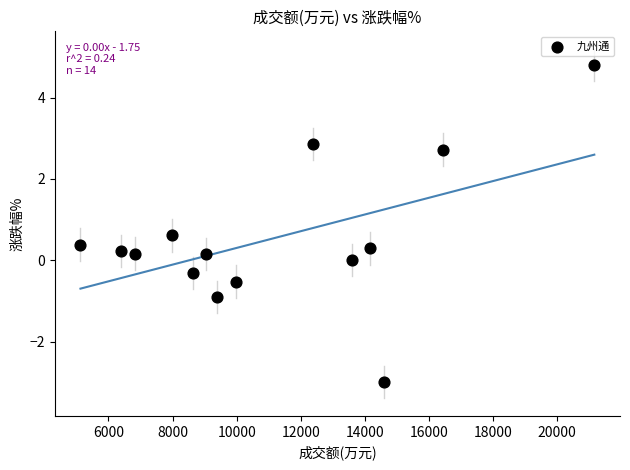

What is the range of Y values (max minus min)?

7.8